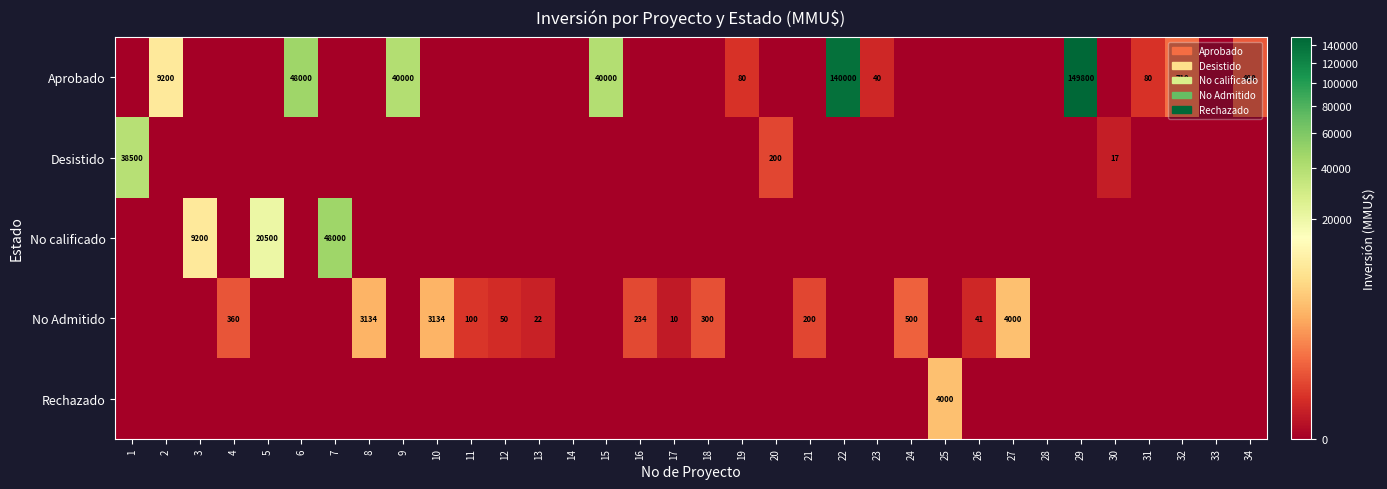

True or false: Desistido has a value of 38500 at 1.

True